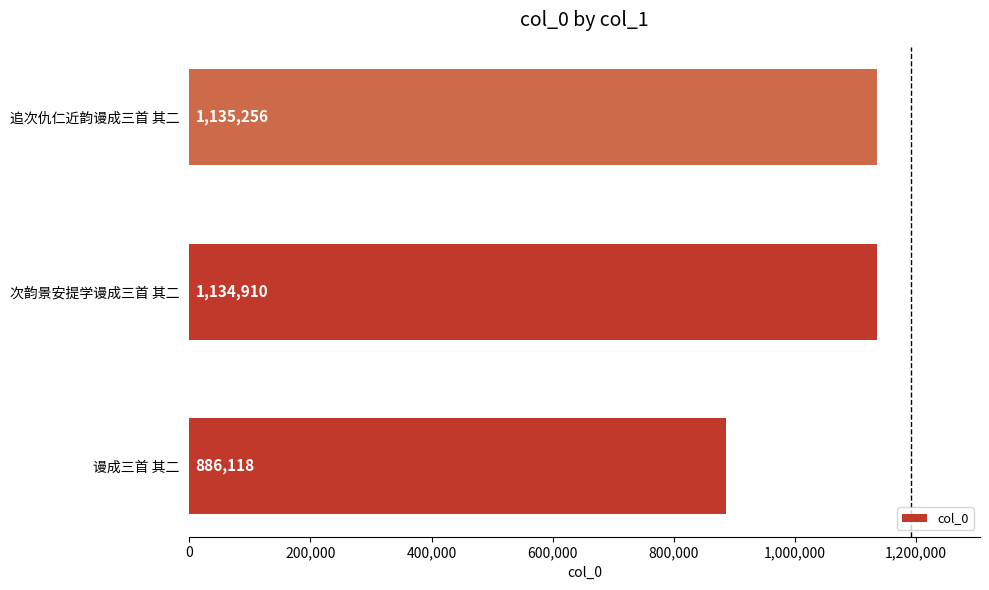

Where is the data nearest to the value 1010687?

次韵景安提学谩成三首 其二